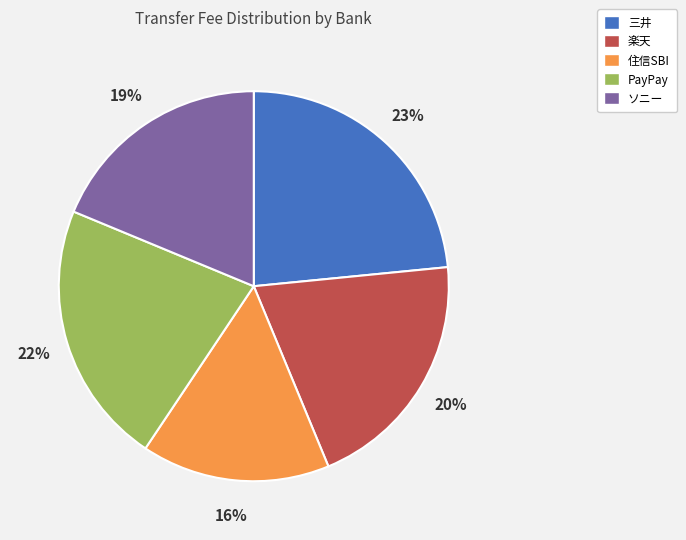

Does any single category account for the majority?

No